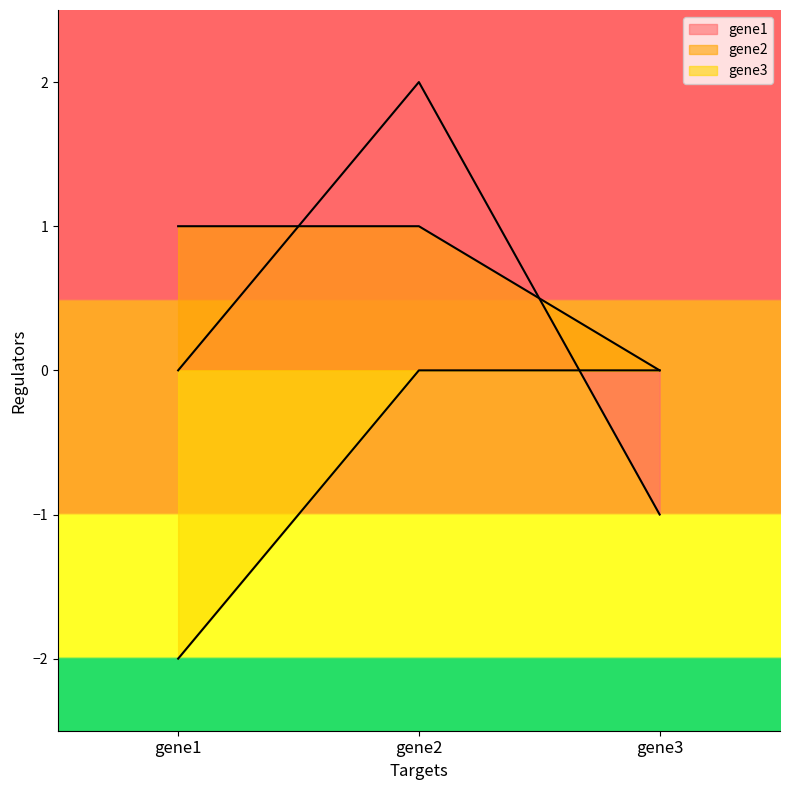

Which has a higher value, gene3 or gene2?

gene2